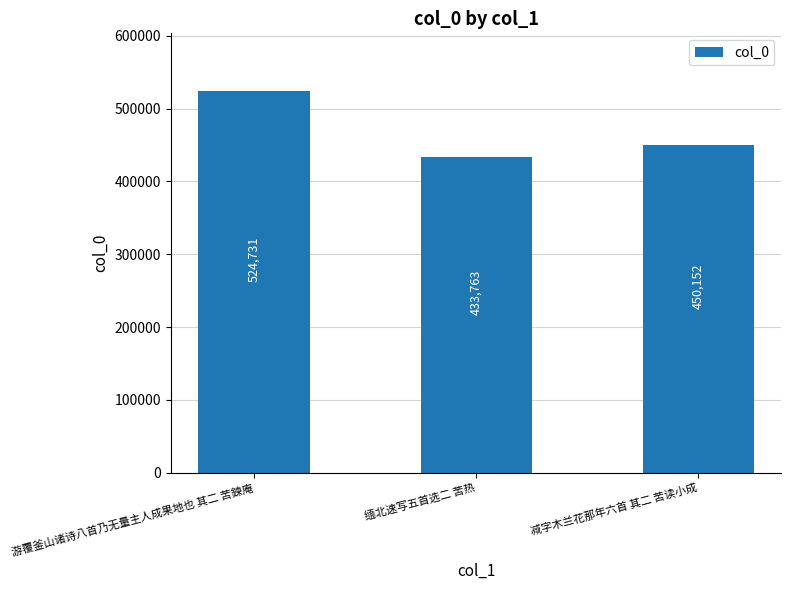

What is the value of the 3rd bar from the left?

450152